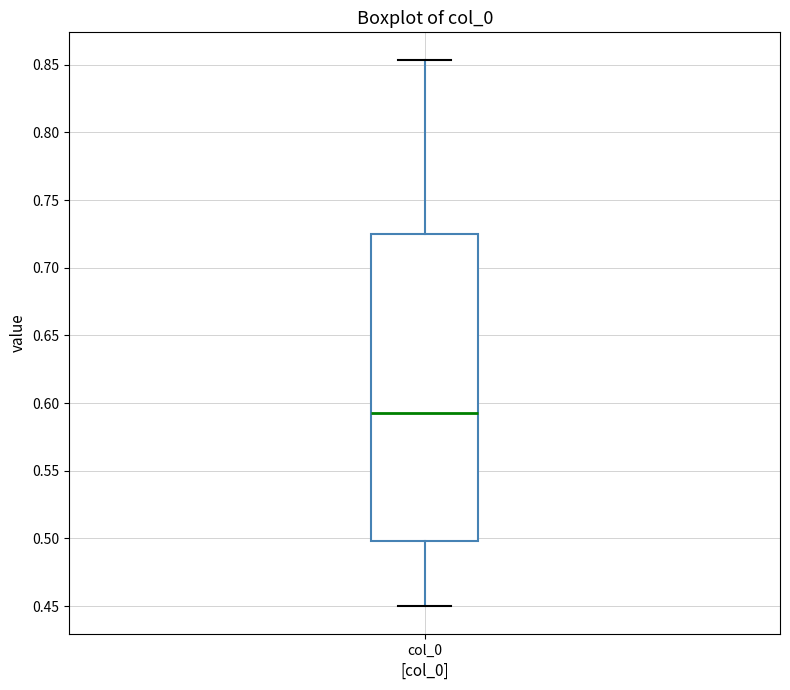

Transcribe this box plot: give where the median line is, the range the box spans, and where the two whiskers end, as read against the y-axis. The values are not printed on the chart, so give them approximately, as read against the axis.

median 0.595, box 0.500 to 0.725, whiskers 0.450 to 0.855